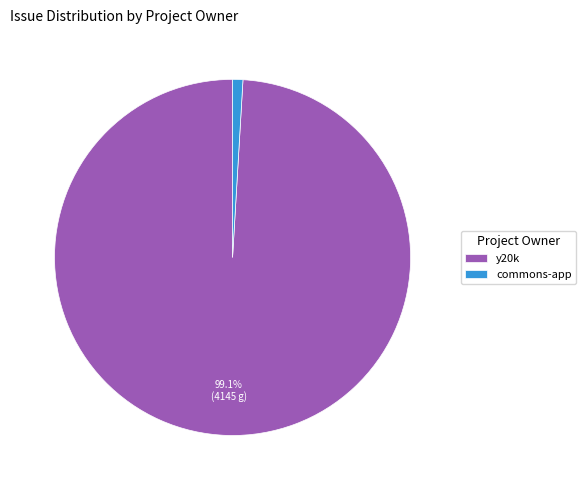

What is the largest slice in the pie chart?

y20k